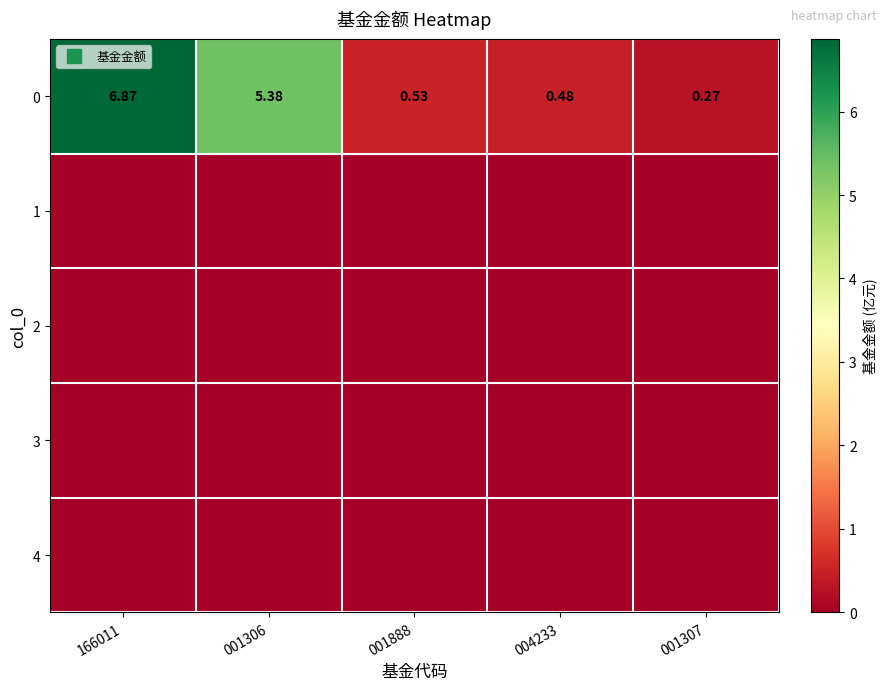

What is the total value across all series at 001307?

0.3